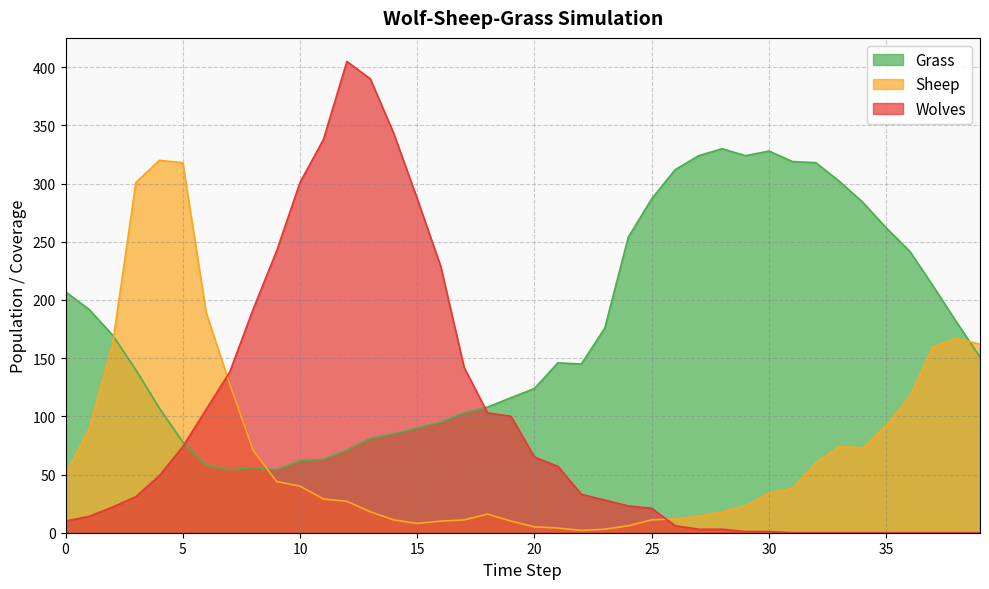

What are all the series names shown in the legend?

Grass, Sheep, Wolves